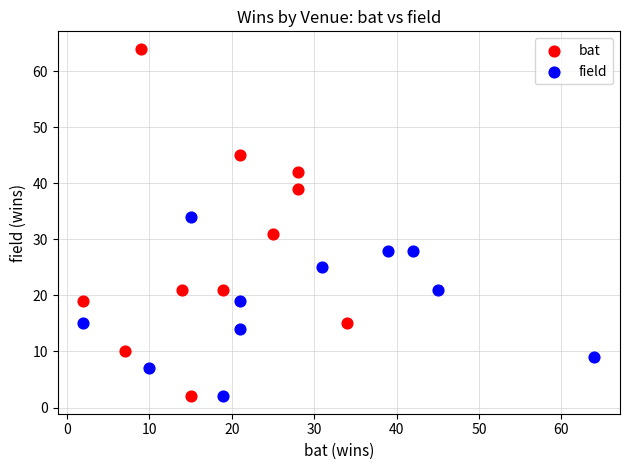

Which series contains the highest Y value?

bat